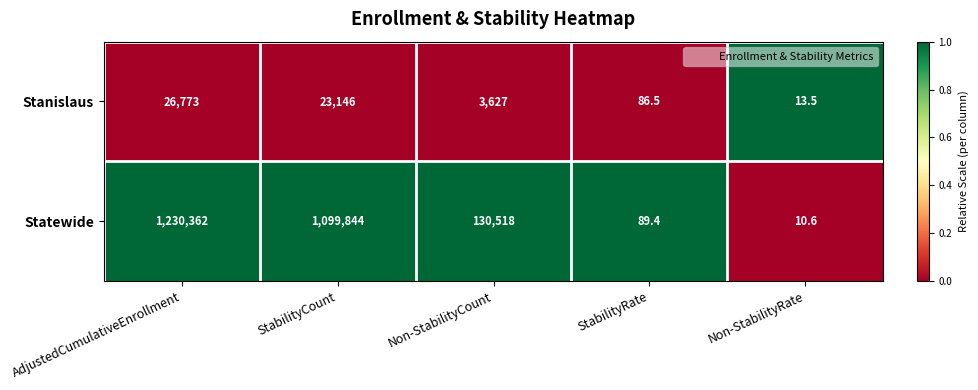

List the series in order of their peak value, lowest first.

Stanislaus, Statewide